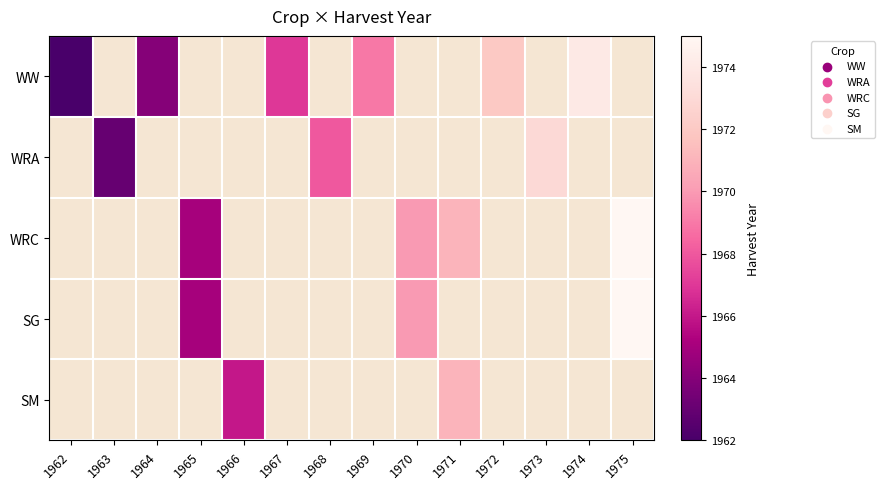

Which series has the widest spread of values?

WW